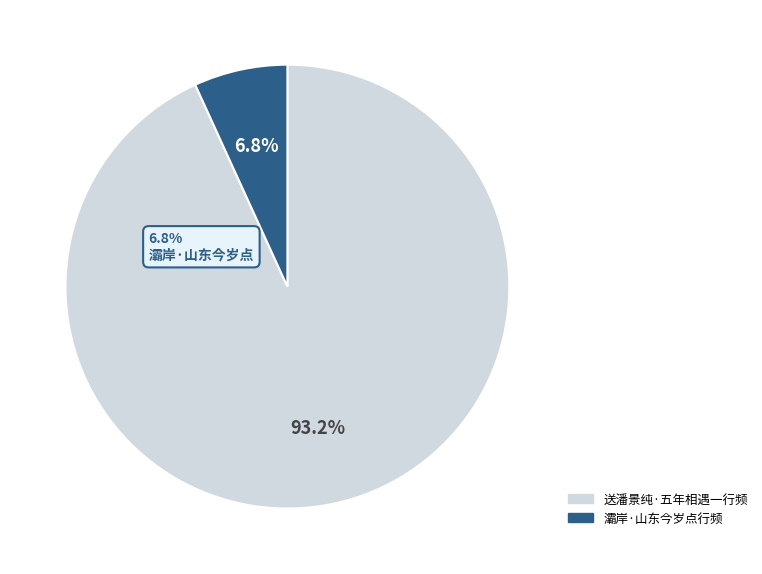

What is the smallest slice in the pie chart?

灞岸·山东今岁点行频